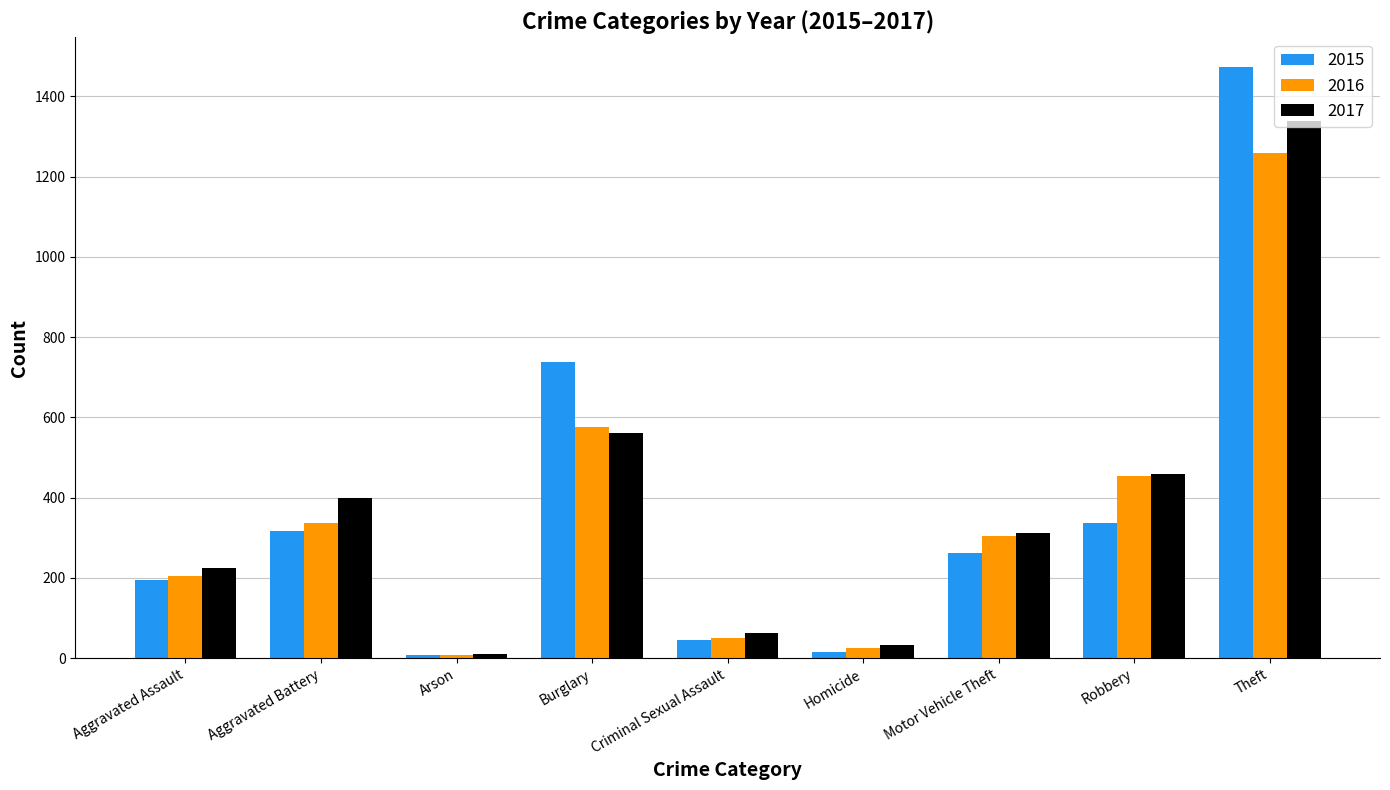

What position from the left is Burglary?

4